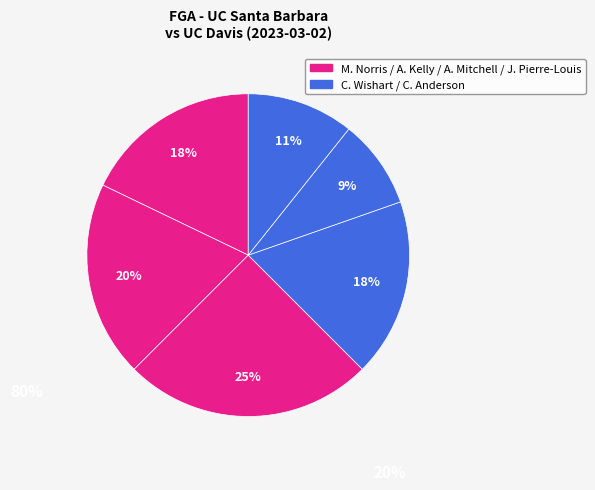

Count the number of slices in the pie.

6